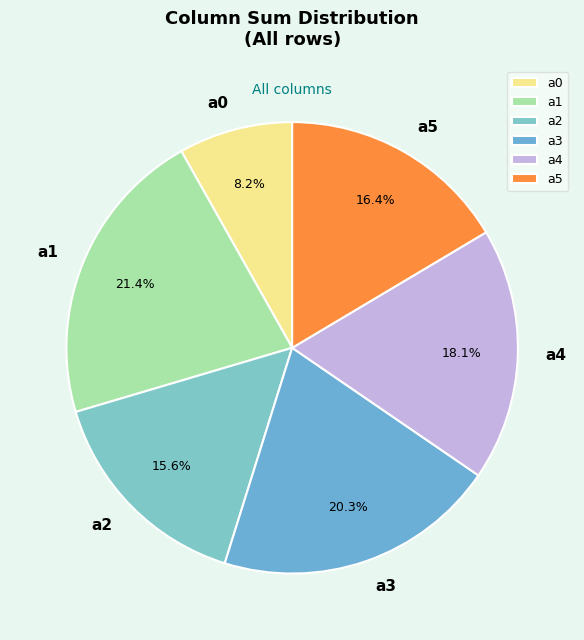

Which has a higher value, a0 or a5?

a5